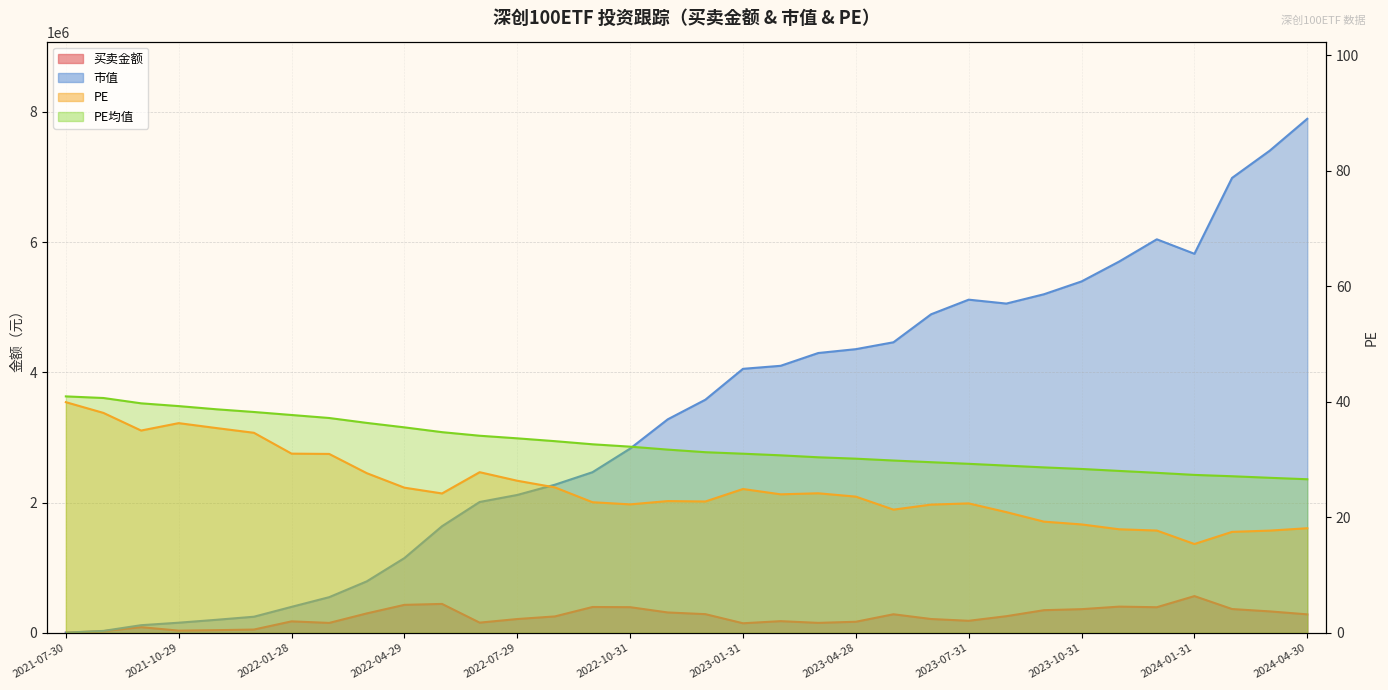

What is the label of the 5th point from the left?

2021-11-30